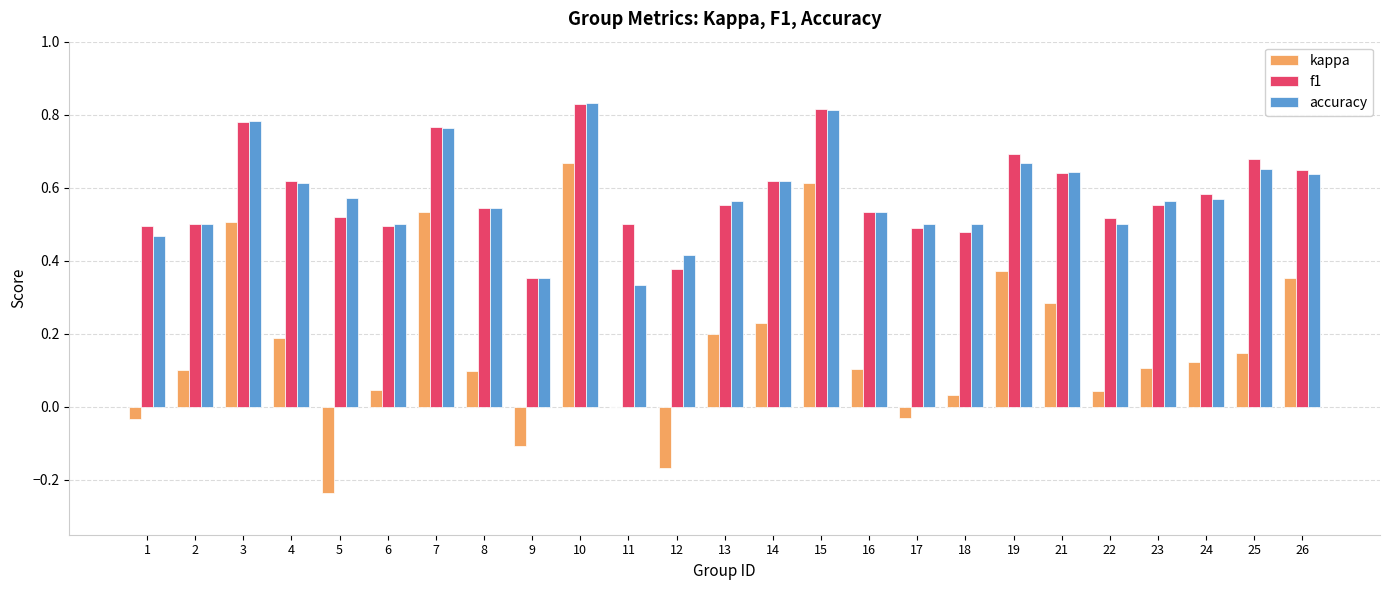

Where is accuracy nearest to the value 0?

11